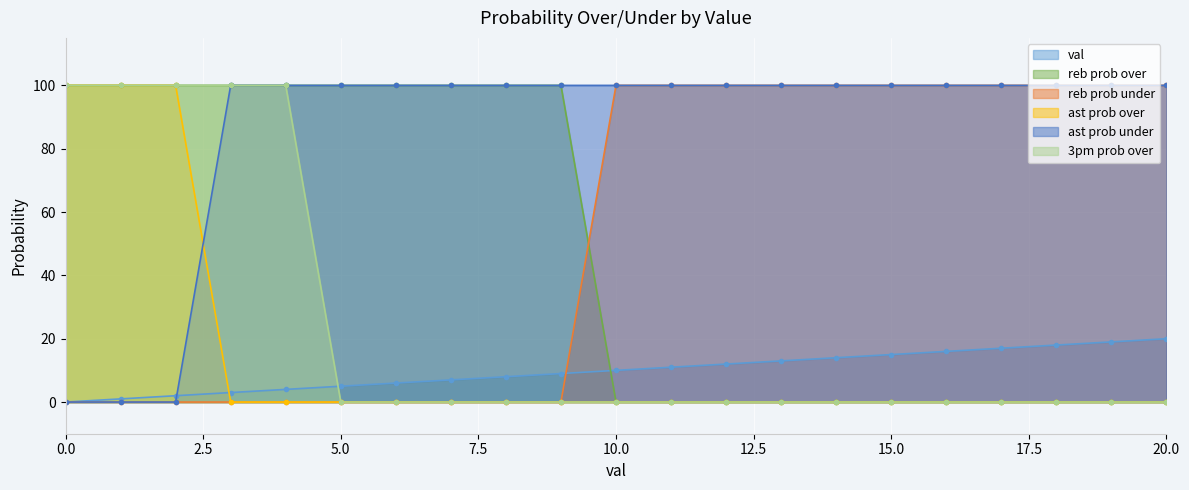

The 3pm prob over series shows 100 at 0. True or false?

True